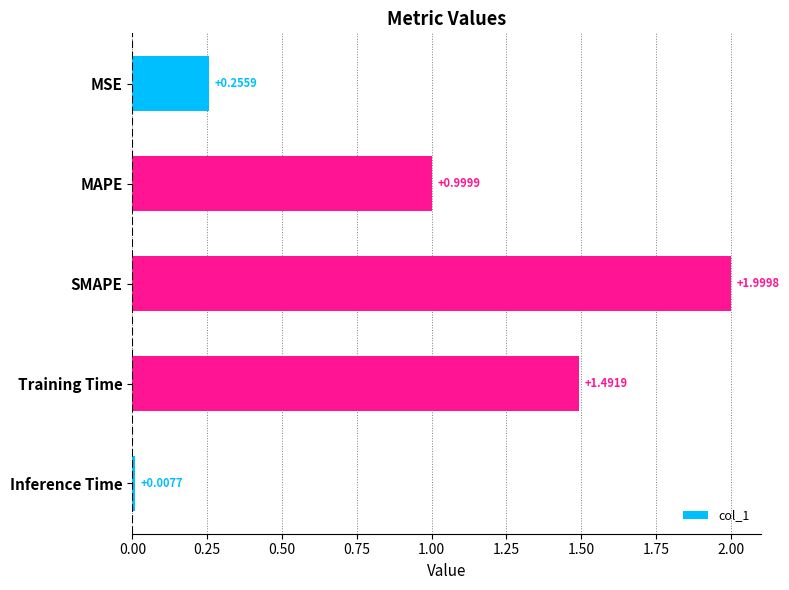

Which has a higher value, MSE or Inference Time?

MSE